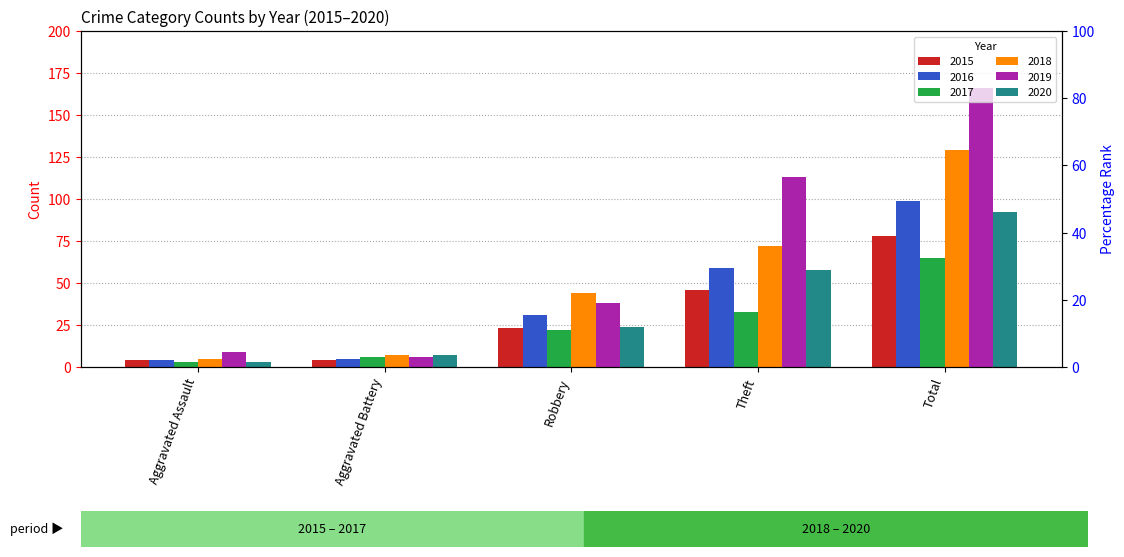

Which category has the lowest value in the 2018 series?

Aggravated Assault